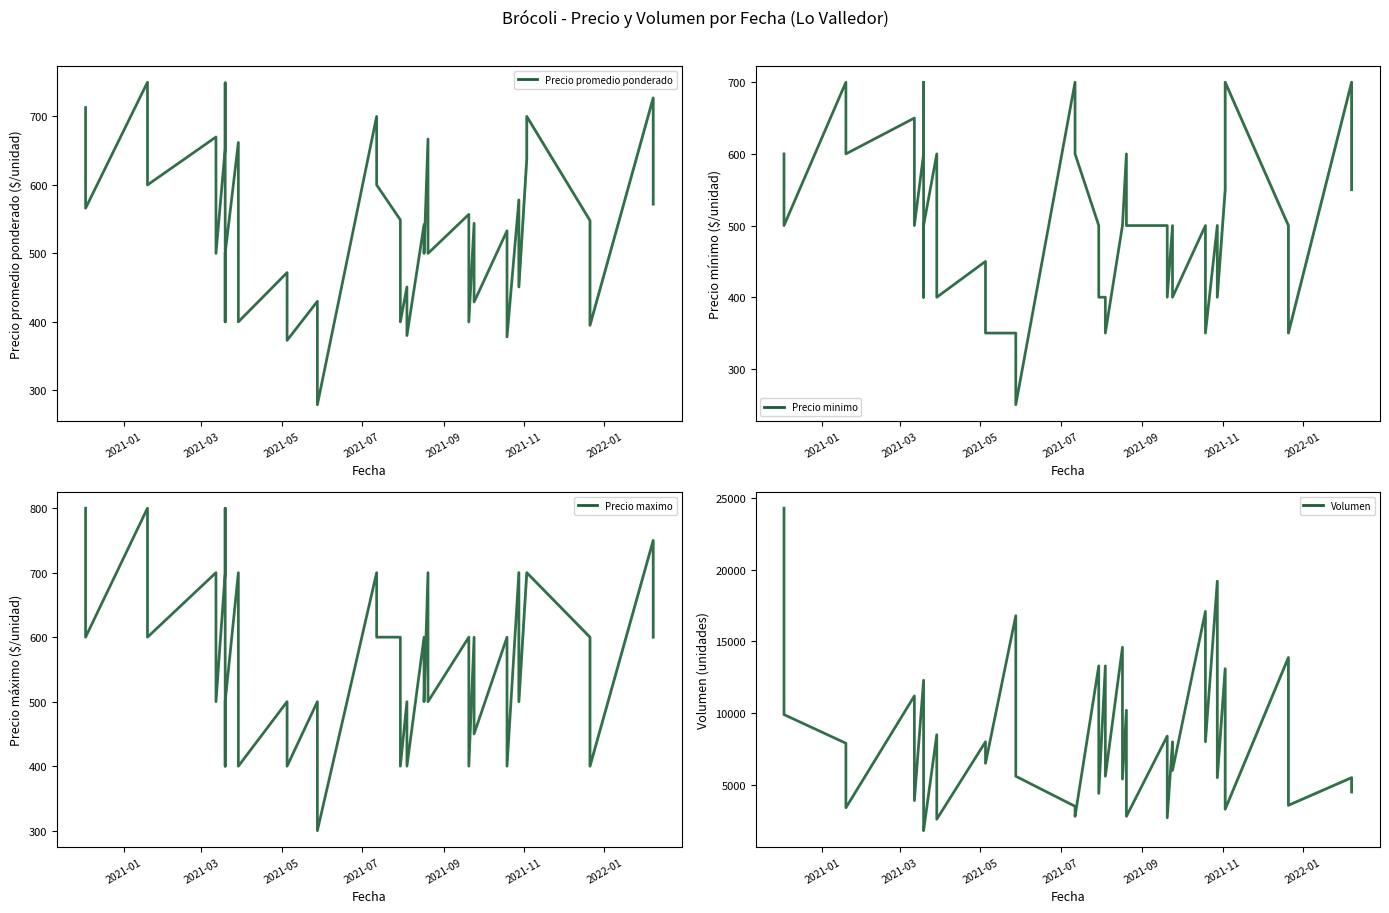

At 2021-08-17, list the series in order from smallest to largest.

Precio minimo, Precio promedio ponderado, Precio maximo, Volumen